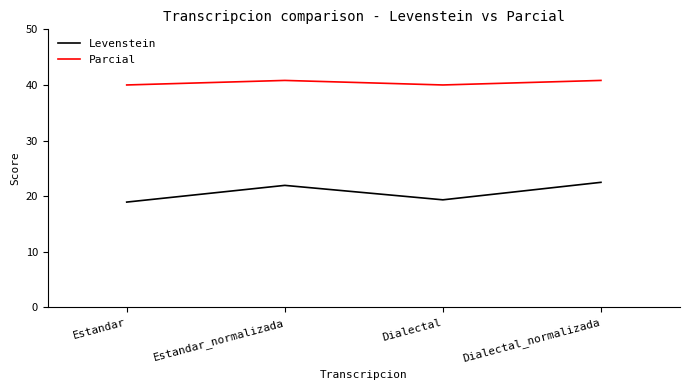

True or false: Parcial and Levenstein cross at least once.

False